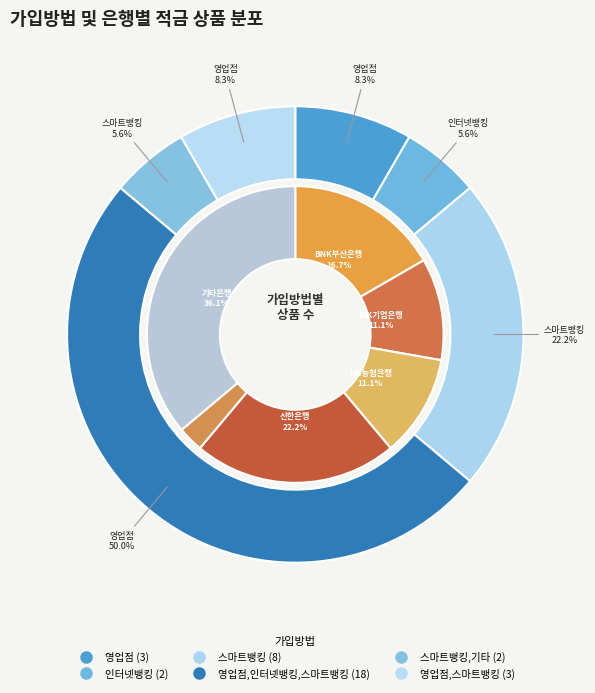

What is the largest slice in the pie chart?

영업점,인터넷뱅킹,스마트뱅킹